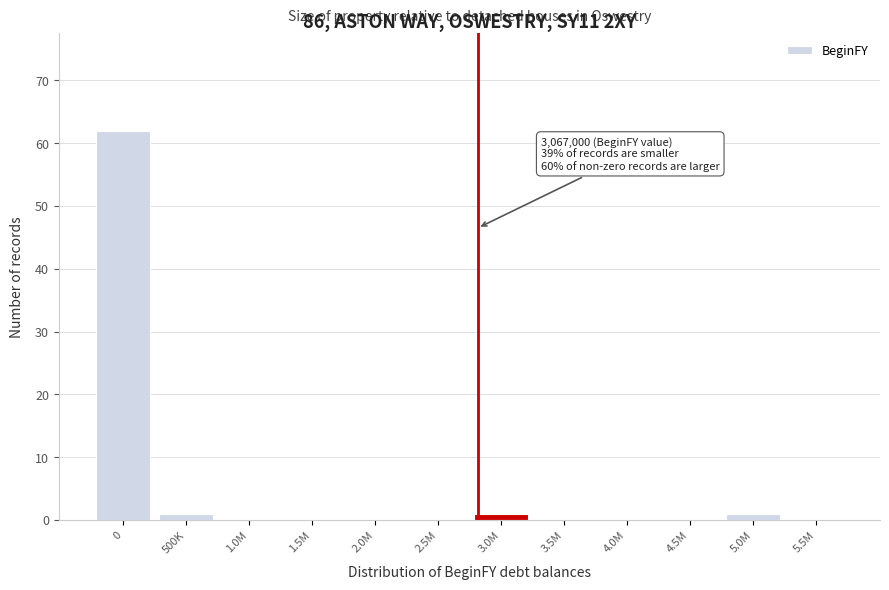

Reading left to right, transcribe all the data shown in this chart.

0=62	500K=1	1.0M=0	1.5M=0	2.0M=0	2.5M=0	3.0M=1	3.5M=0	4.0M=0	4.5M=0	5.0M=1	5.5M=0